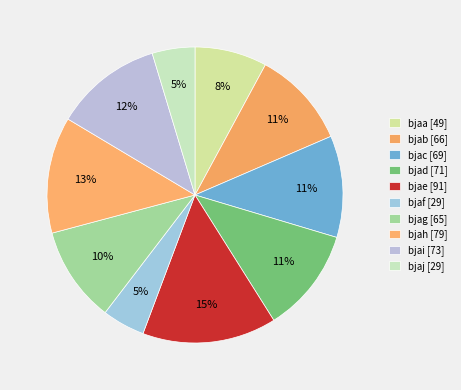

What percentage is the bjaf slice, to the nearest percent?

5%